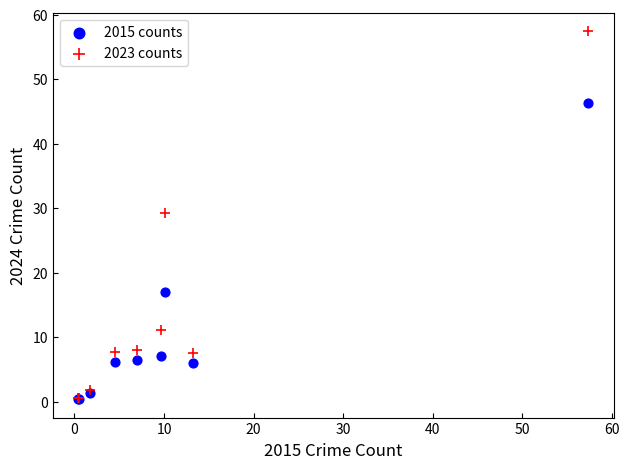

Which series has the widest spread of Y values?

2023 counts